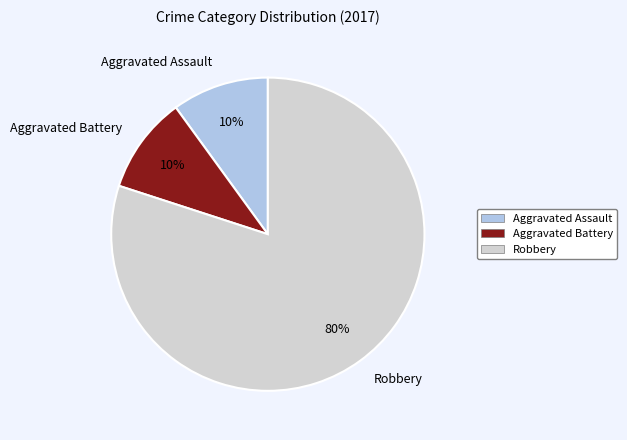

What is the ratio of the value at Robbery to the value at Aggravated Assault?

8.0